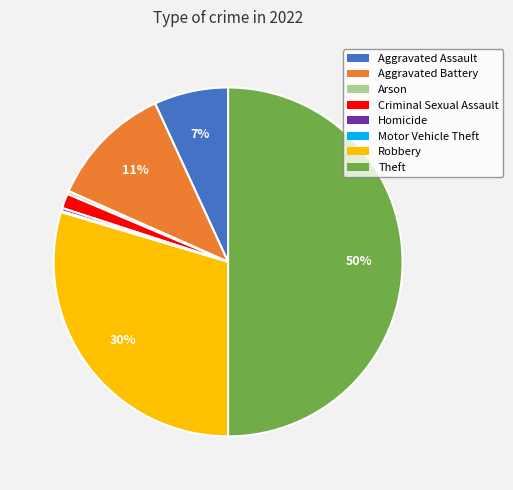

Is the sum of Aggravated Assault and Criminal Sexual Assault greater than half?

No